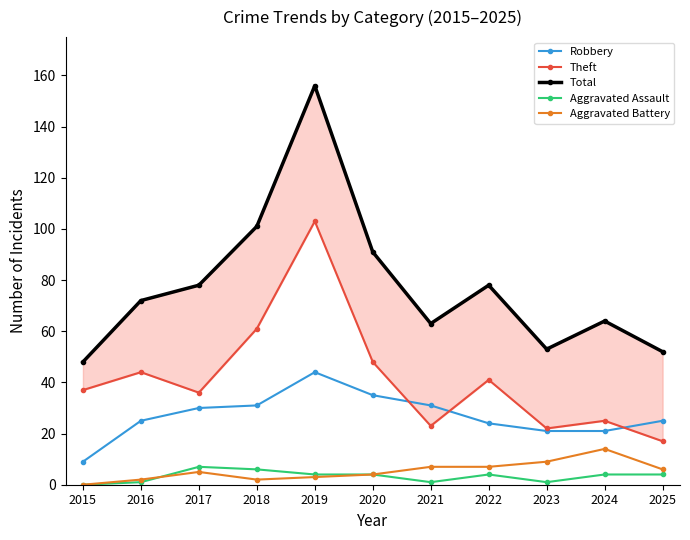

The value of Robbery at 2019 is 44. True or false?

True